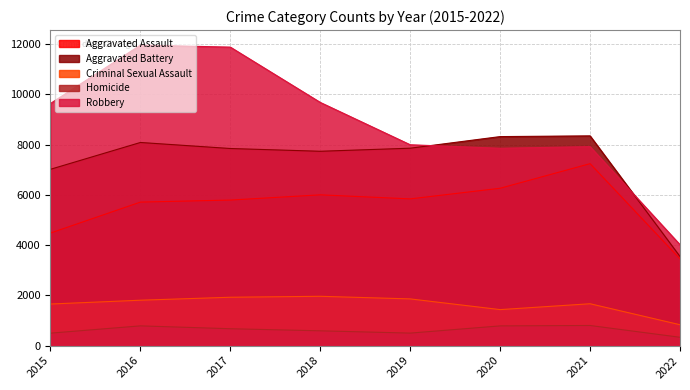

What is the value of the Criminal Sexual Assault point at the 6th from the left?

1433